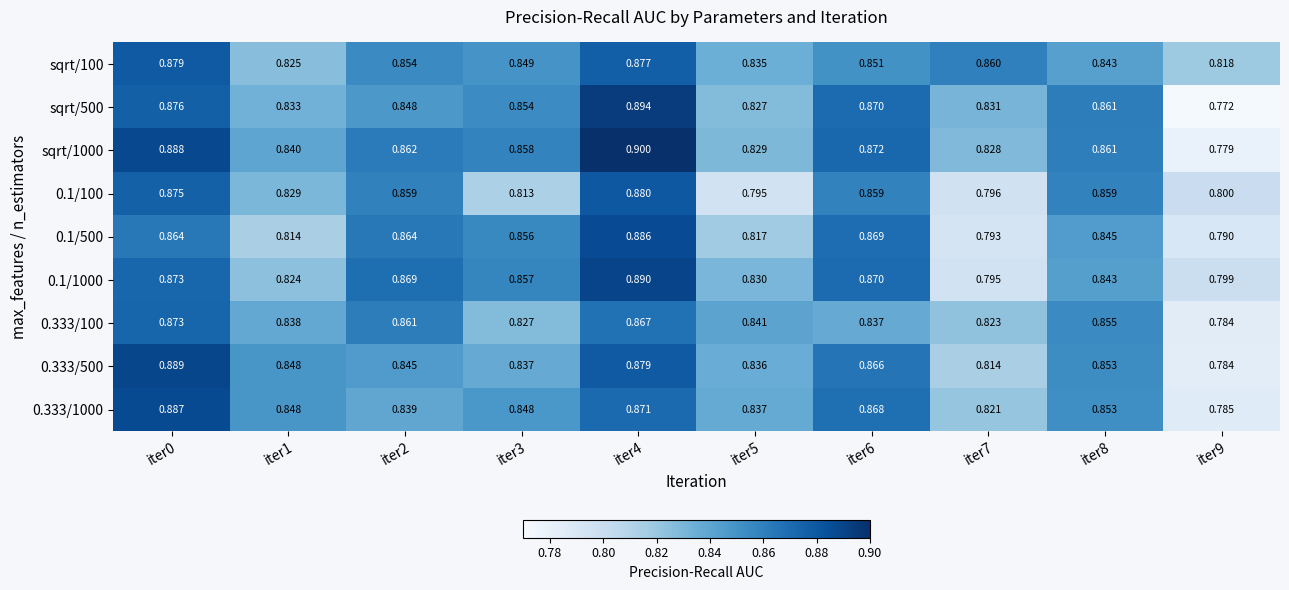

Is the value of 0.1/1000 at iter6 greater than the value of sqrt/500 at iter1?

Yes